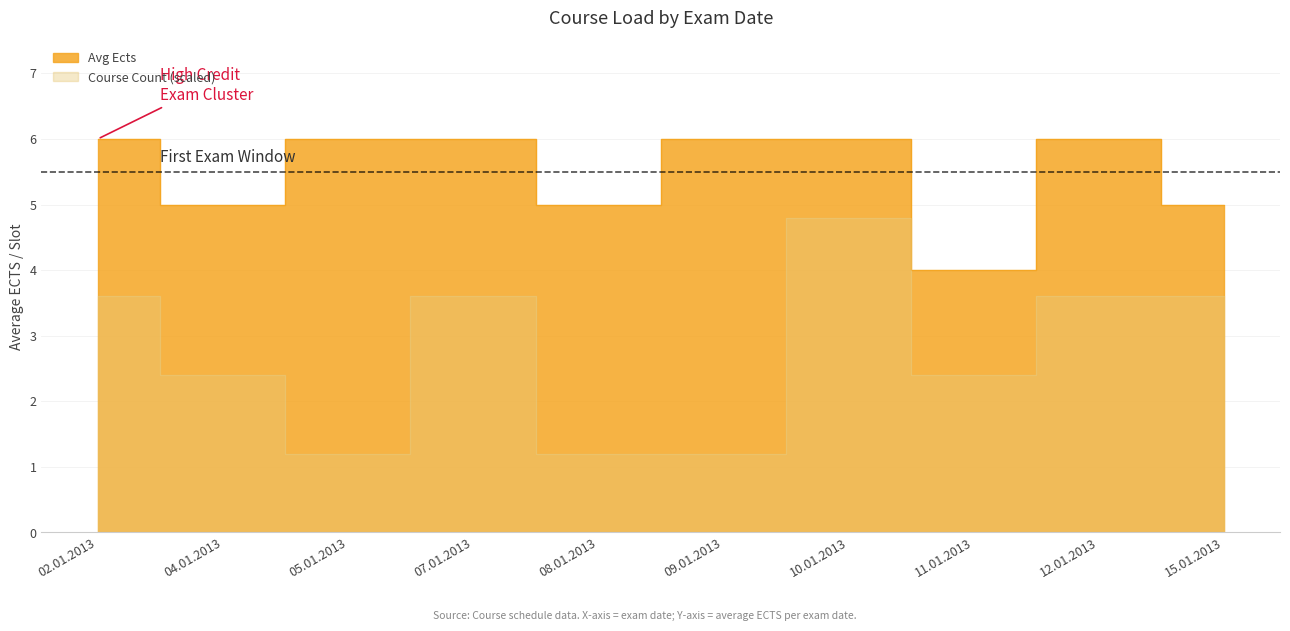

What position from the right is 11.01.2013?

3